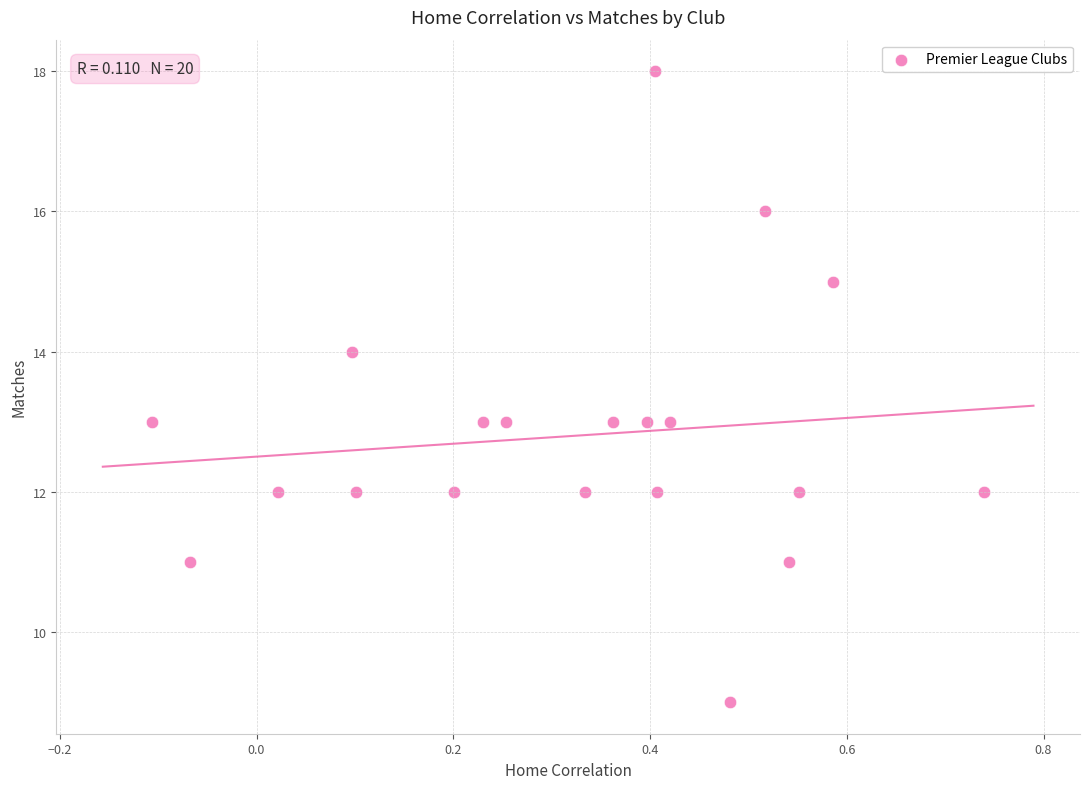

What is the range of Y values (max minus min)?

9